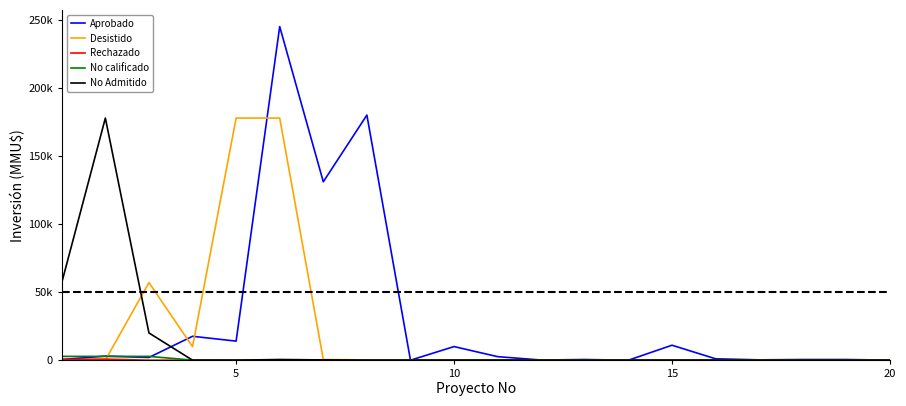

Does the chart display data point markers on the line(s)?

No